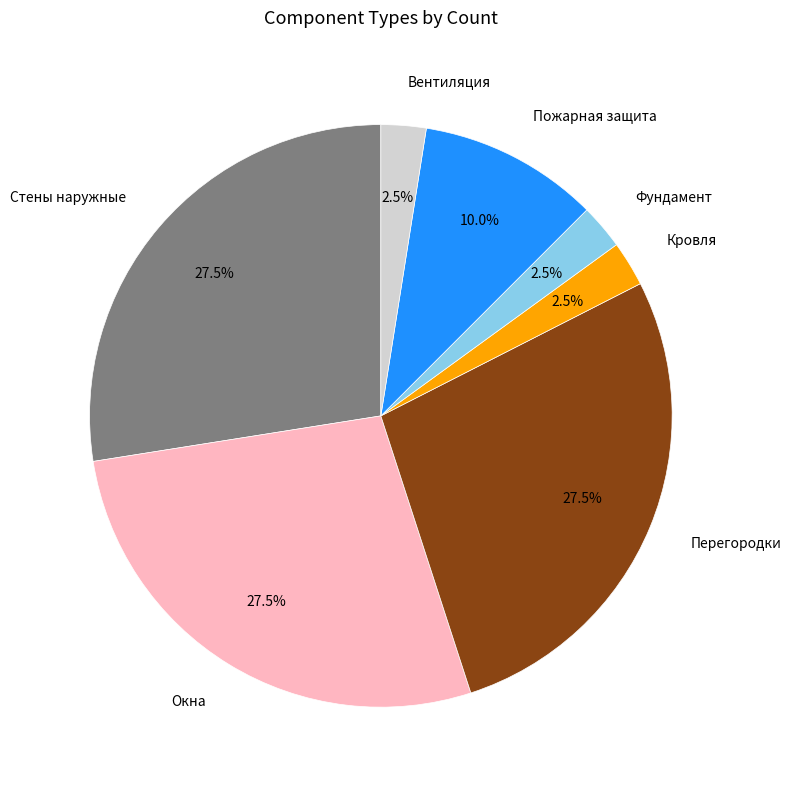

How many slices are in this pie chart?

7